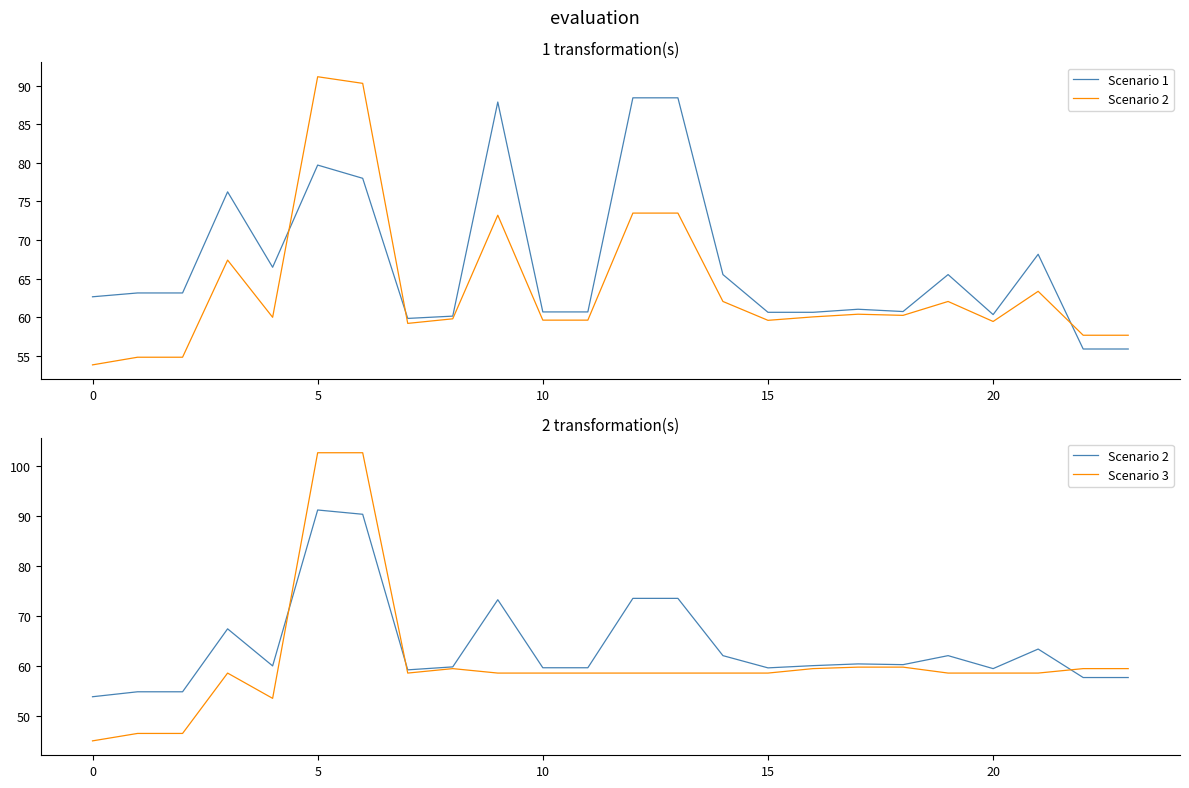

Which series has the largest total across all categories?

Scenario 1